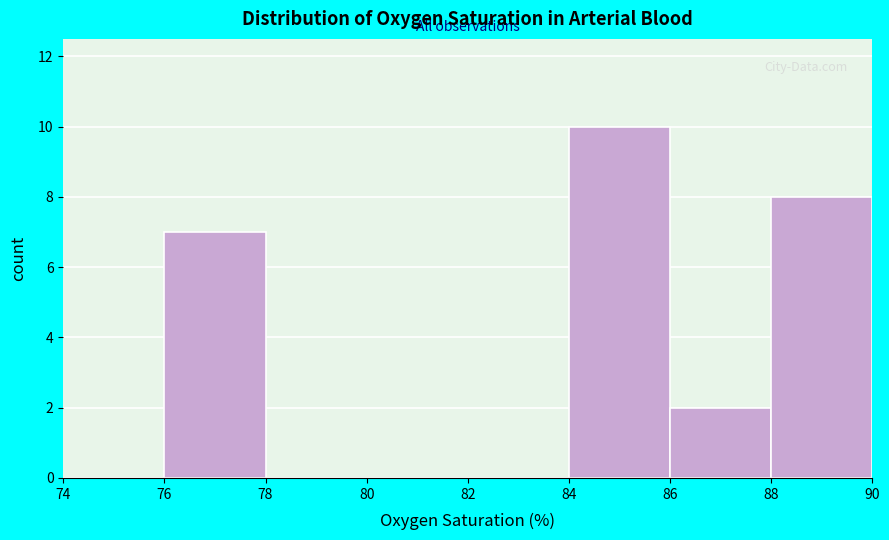

What is the height of the bar covering 86 to 88 on the x-axis? The values are not printed on the chart, so give them approximately, as read against the axis.

2